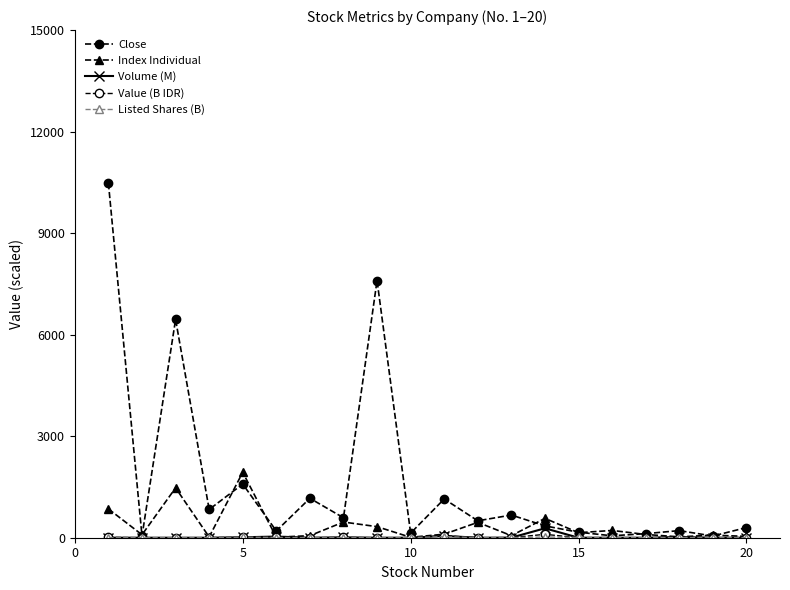

How many data points does each series have?

20